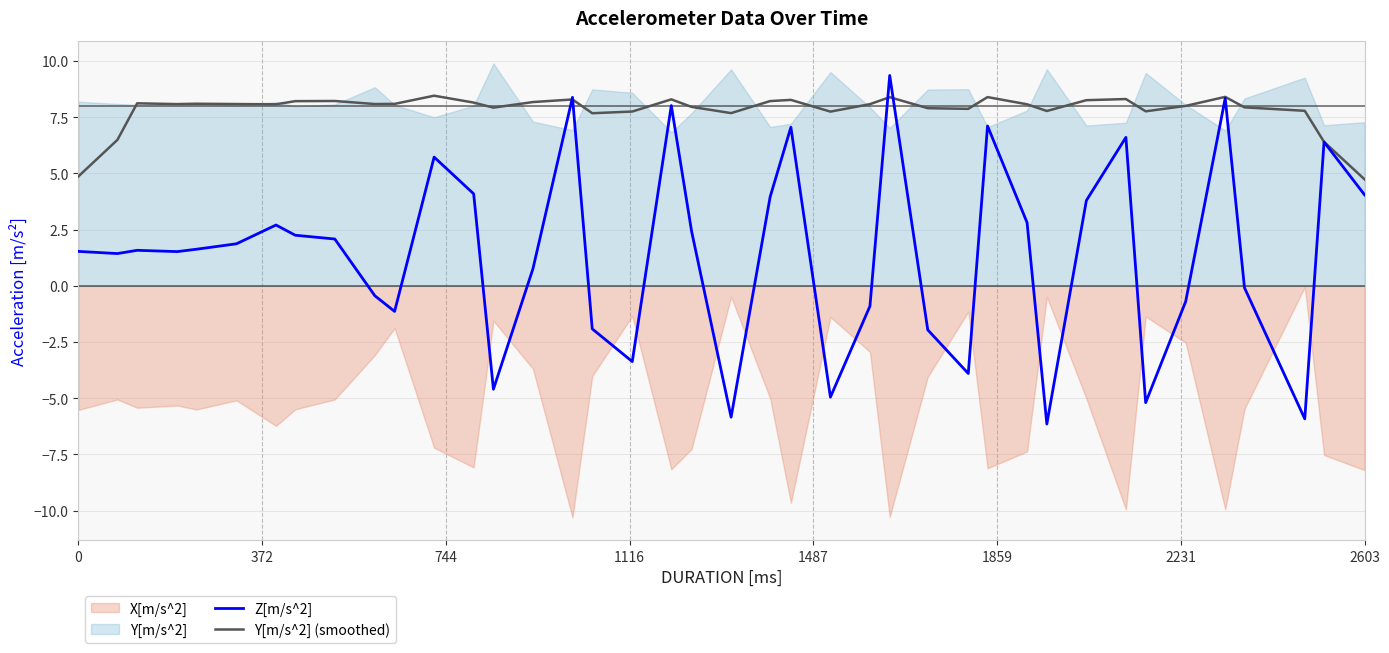

What is the maximum value for Z[m/s^2]?

9.4